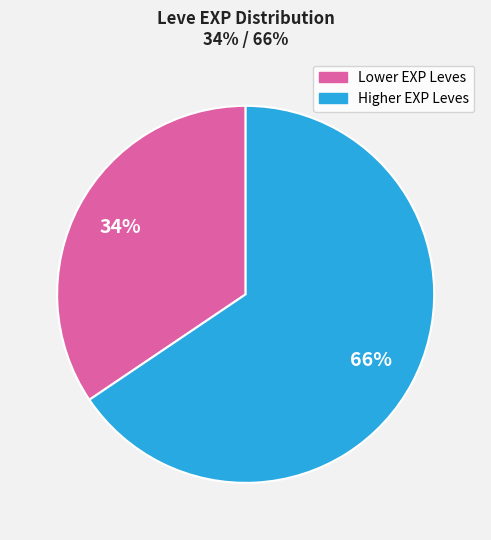

Is there any slice that represents more than half of the pie?

Yes